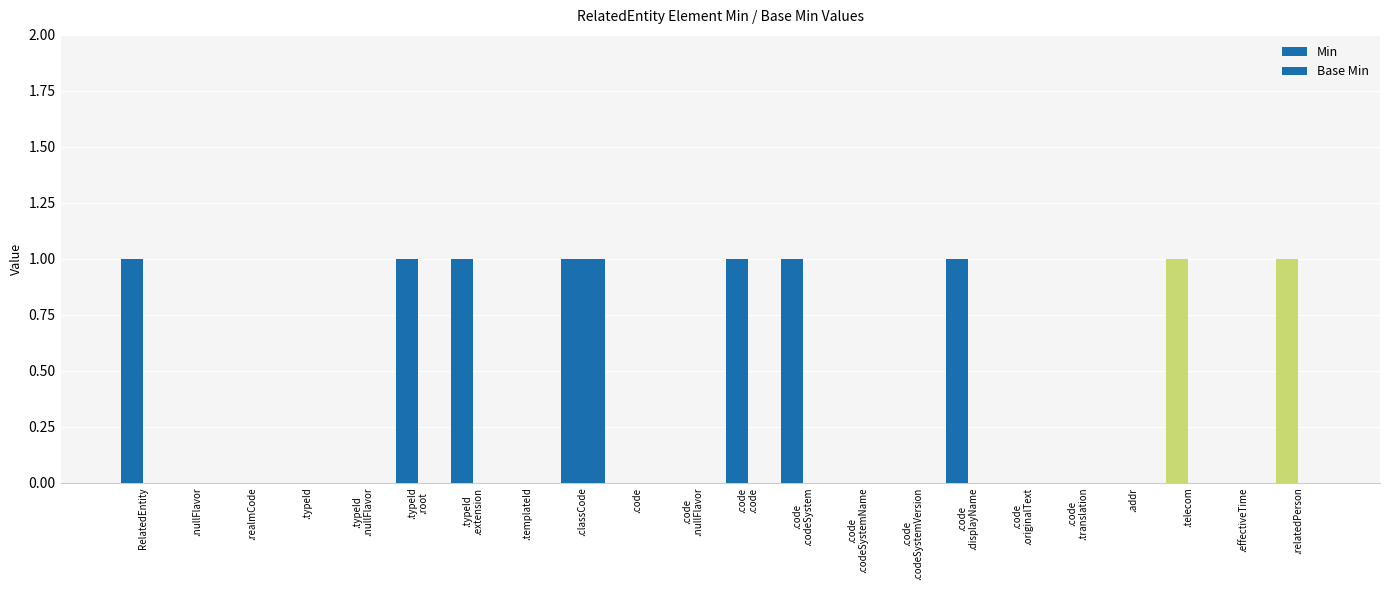

How many groups of bars are there?

22